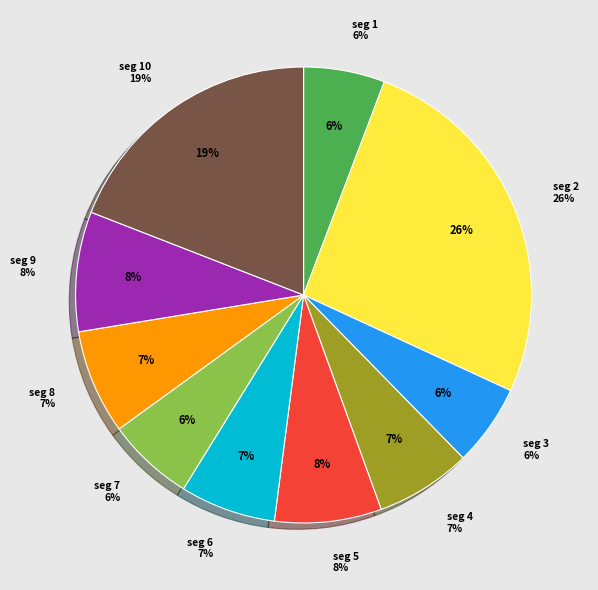

To the nearest percent, what is the difference between the signal segment 4 and signal segment 10 slice percentages?

12%